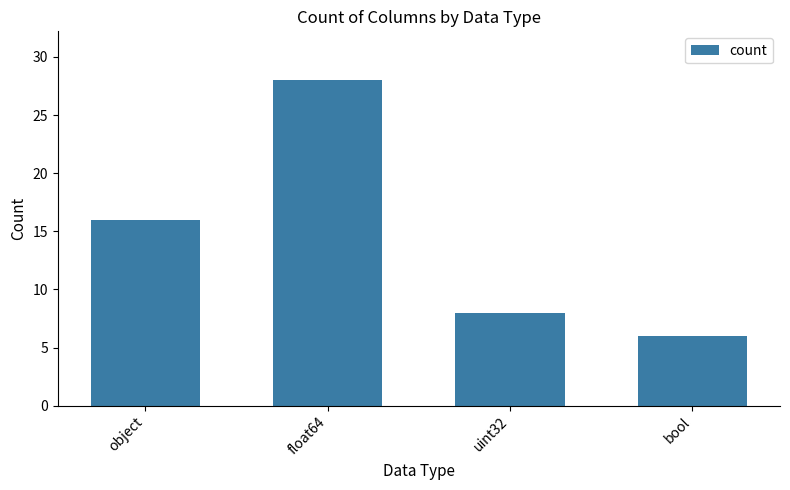

Read the value at object, to the nearest 10.

20